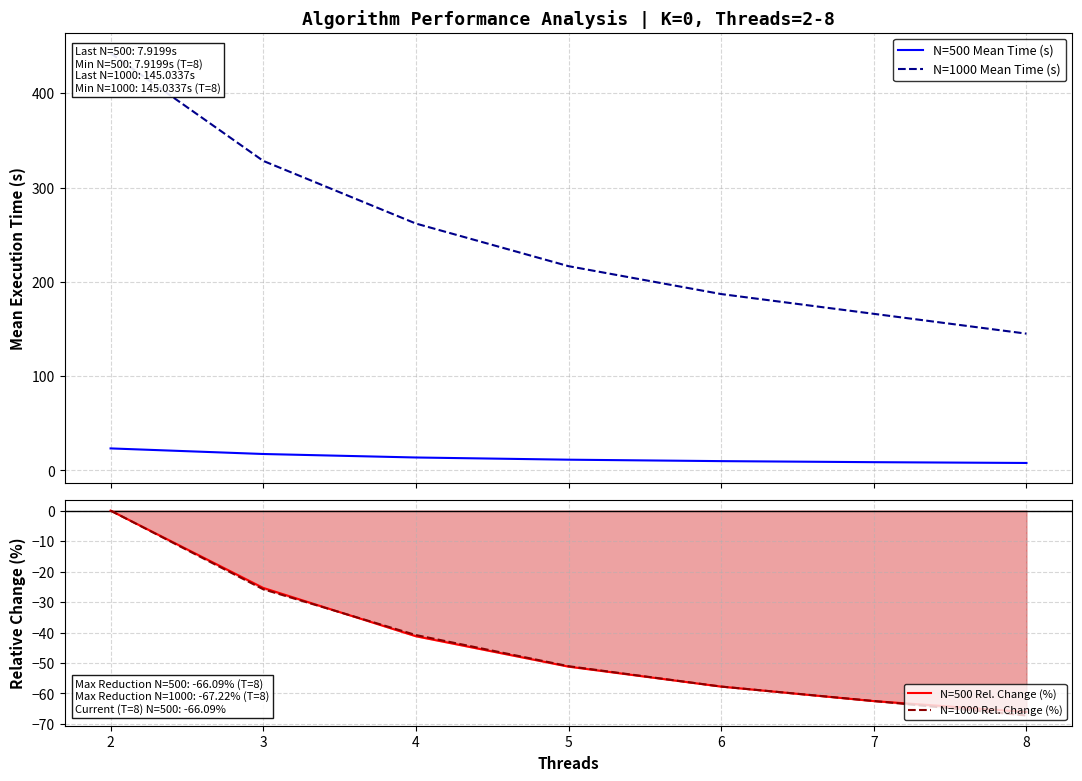

What is the total value across all series at 3?

294.5